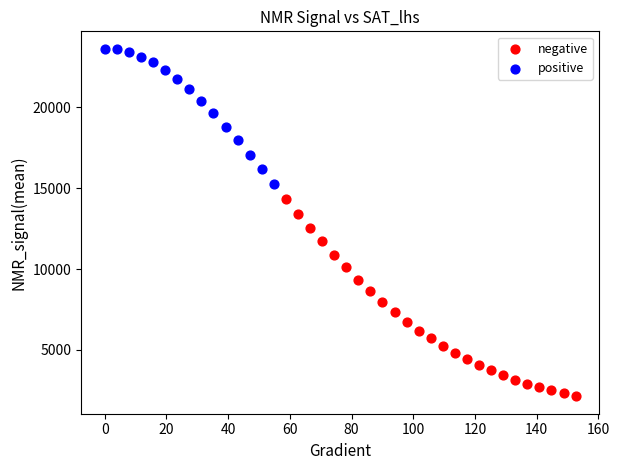

Which series reaches the minimum Y coordinate?

negative